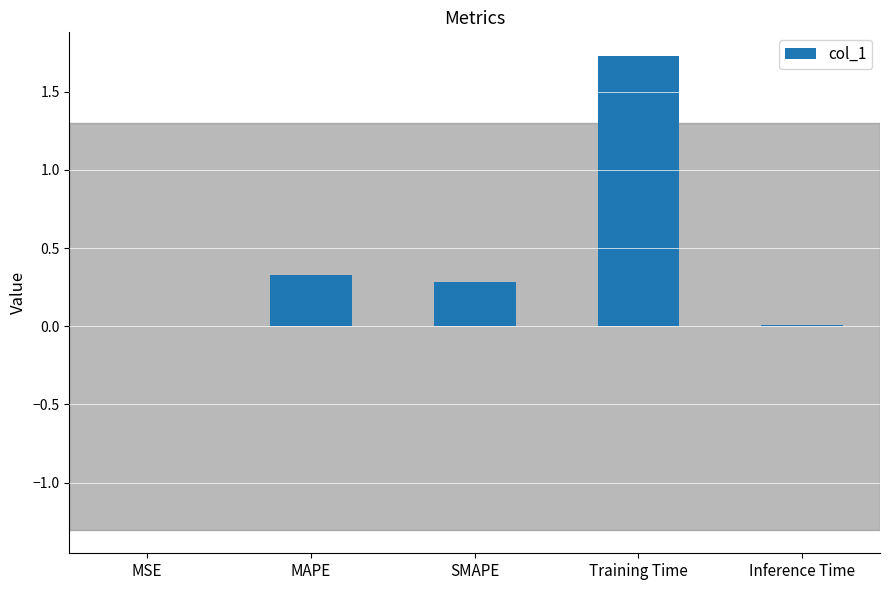

What is the greatest value displayed?

1.7